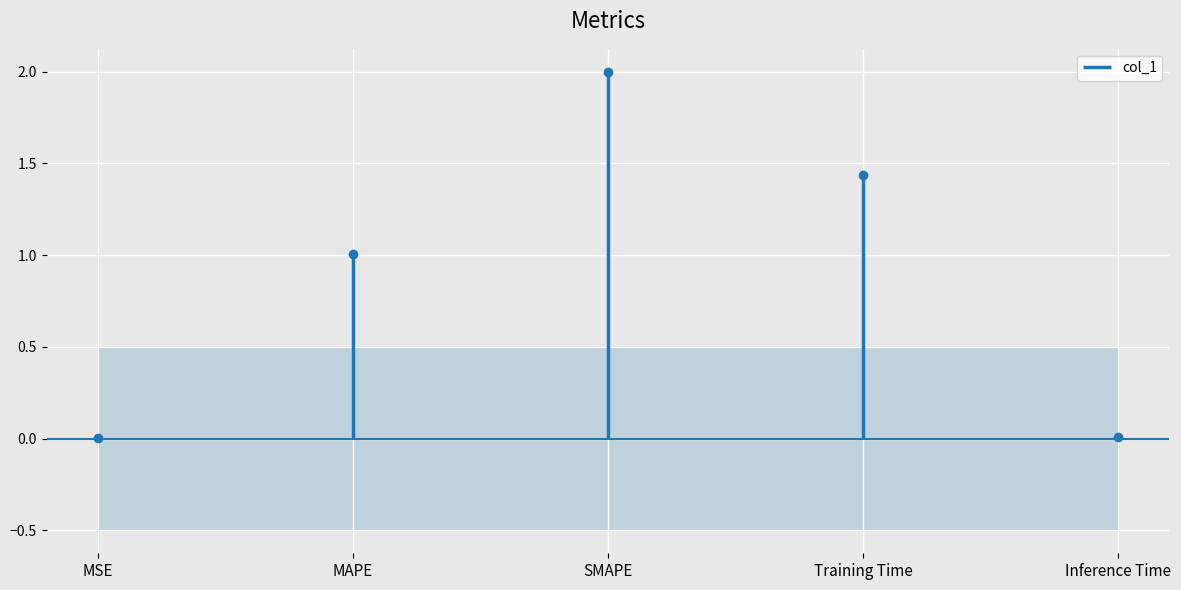

Reading left to right, extract all data points from this chart.

MSE=0.0	MAPE=1.0	SMAPE=2.0	Training Time=1.4	Inference Time=0.0